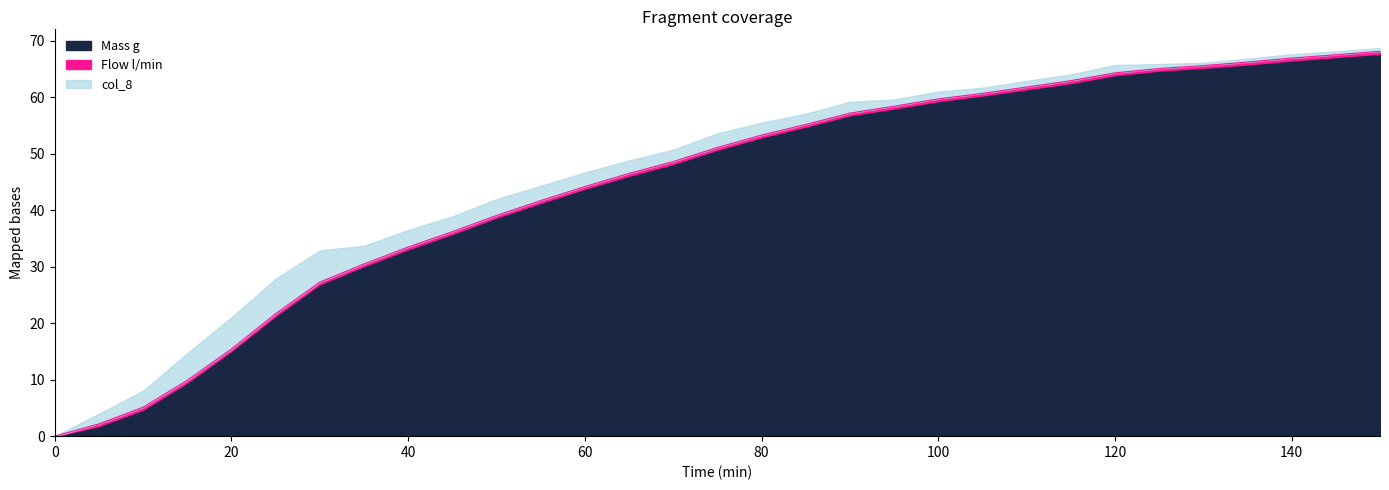

What is the sum of all Mass g values?

1374.0